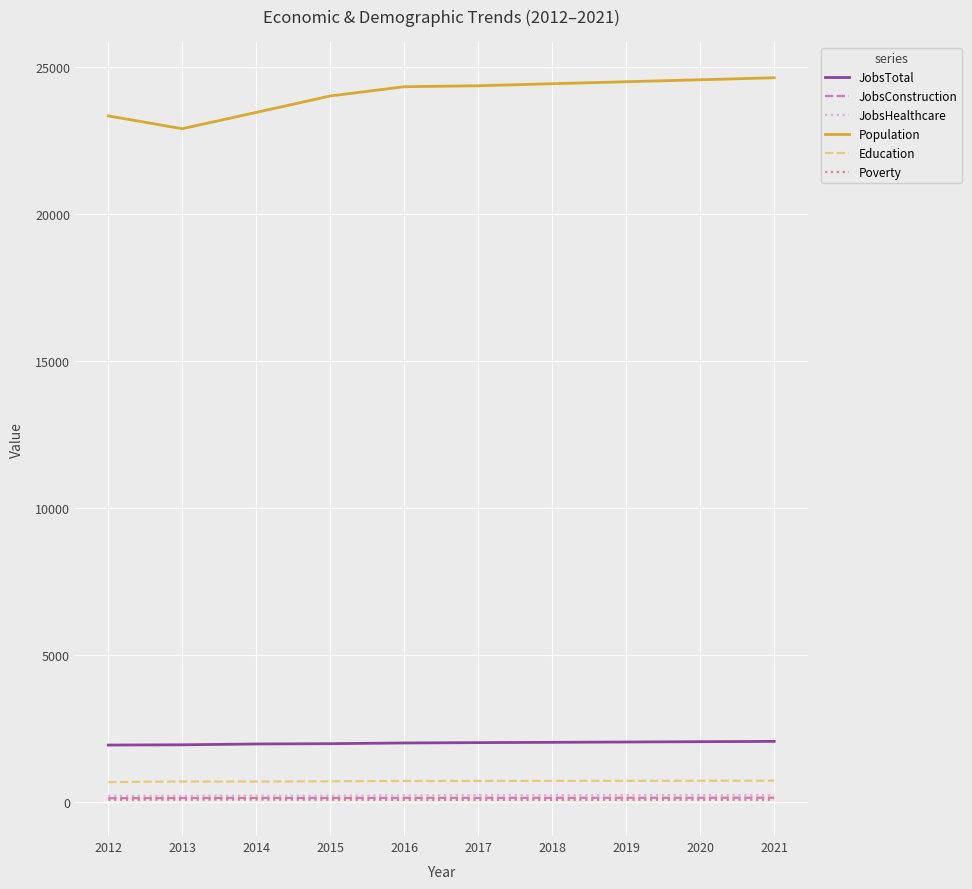

True or false: Population and JobsTotal intersect in this chart.

False